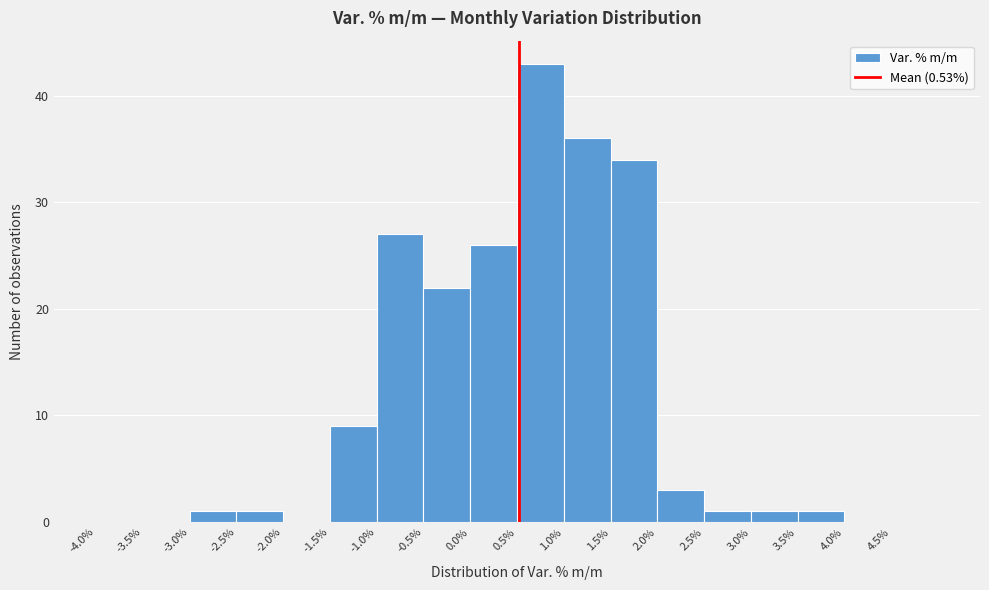

Reading left to right, transcribe this chart: for each bar, give the range it covers on the x-axis and its height. The values are not printed on the chart, so give them approximately, as read against the axis.

-4.0 to -3.5: 0
-3.5 to -3.0: 0
-3.0 to -2.5: 1
-2.5 to -2.0: 1
-2.0 to -1.5: 0
-1.5 to -1.0: 9
-1.0 to -0.5: 27
-0.5 to 0.0: 22
0.0 to 0.5: 26
0.5 to 1.0: 43
1.0 to 1.5: 36
1.5 to 2.0: 34
2.0 to 2.5: 3
2.5 to 3.0: 1
3.0 to 3.5: 1
3.5 to 4.0: 1
4.0 to 4.5: 0
4.5 to 5.0: 0